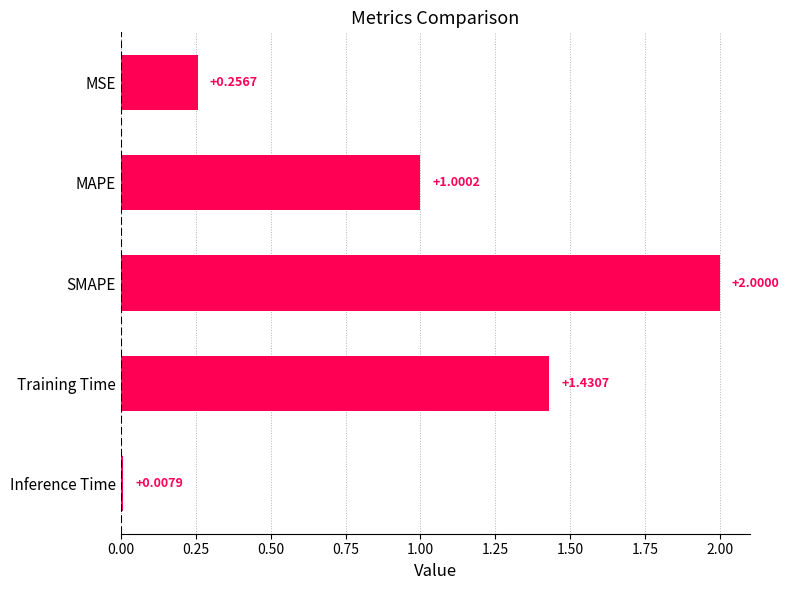

Which category has the lowest value across all series?

Inference Time